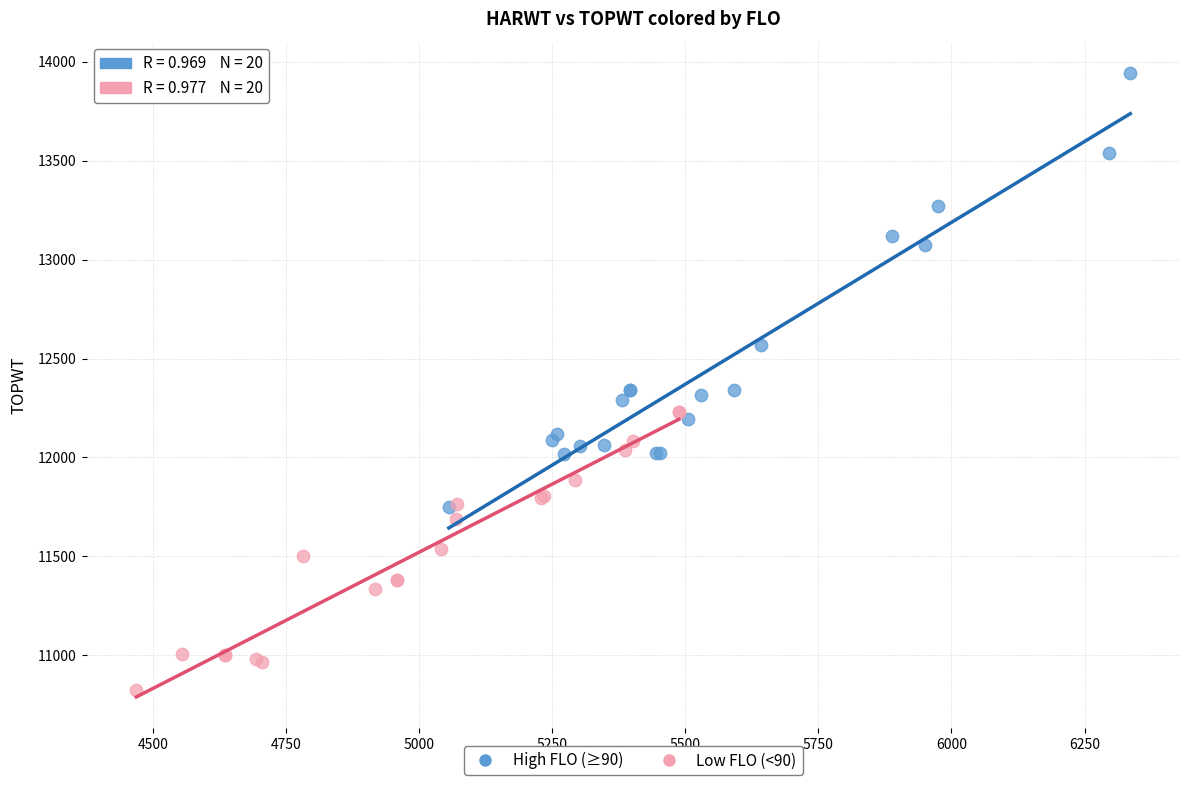

Which series reaches the maximum Y coordinate?

High FLO (≥90)